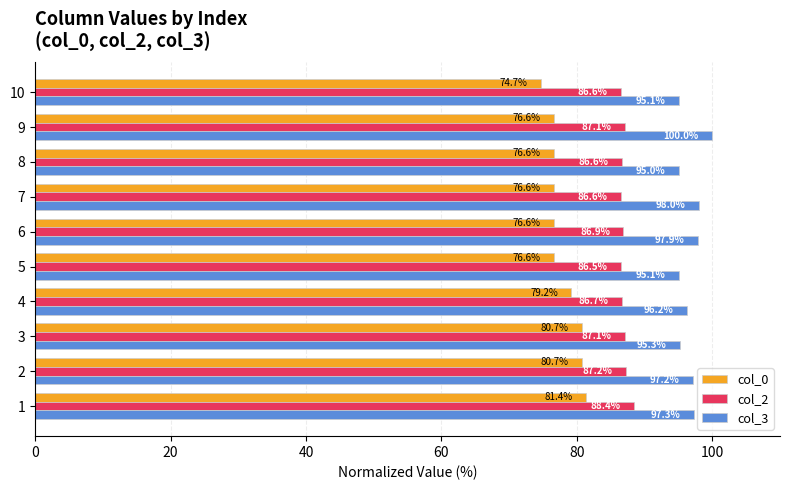

What is the sum of all col_2 values?

869.6